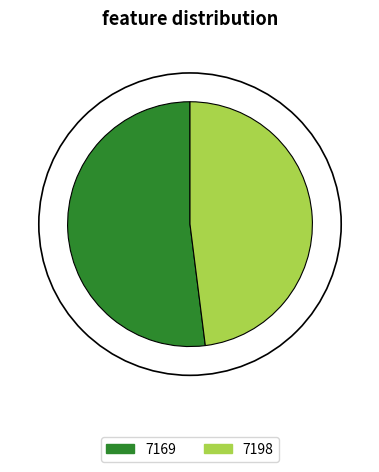

What is the ratio of the value at 7169 to the value at 7198?

1.1